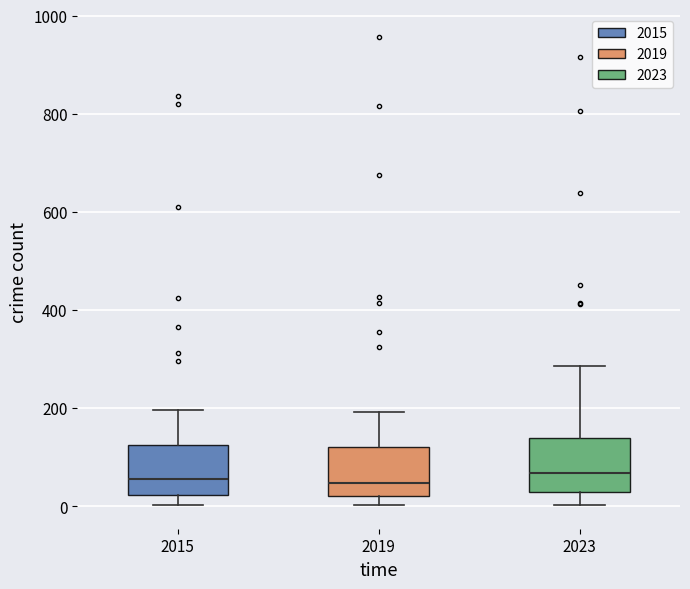

Where is the lower edge of the box at x = 2023 on the y-axis? The values are not printed on the chart, so give them approximately, as read against the axis.

20